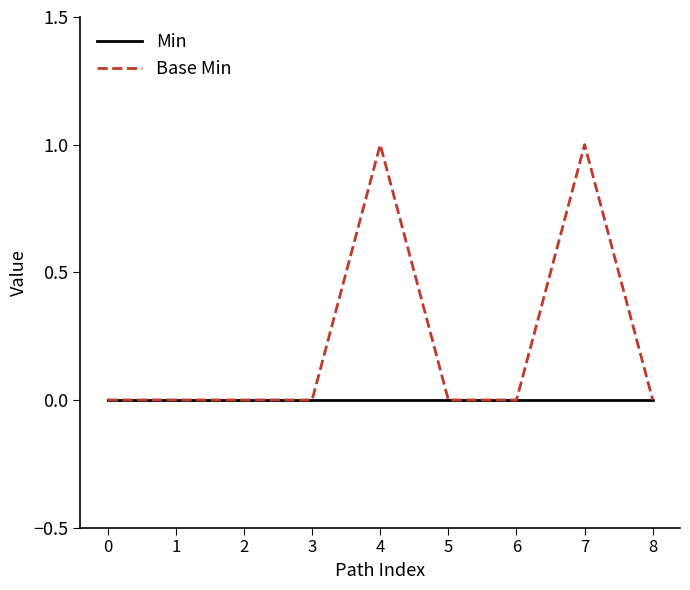

True or false: Base Min has a value of 1 at 7.

True